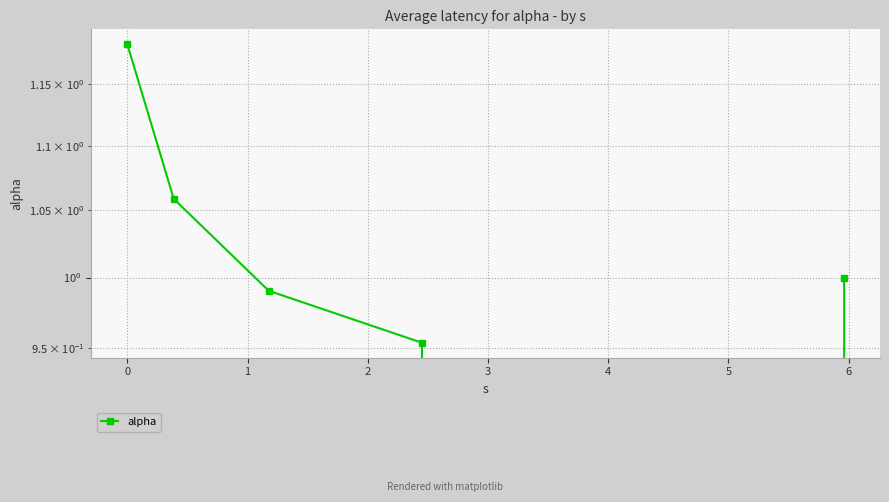

How many points are lower than both their immediate neighbors (excluding endpoints)?

1